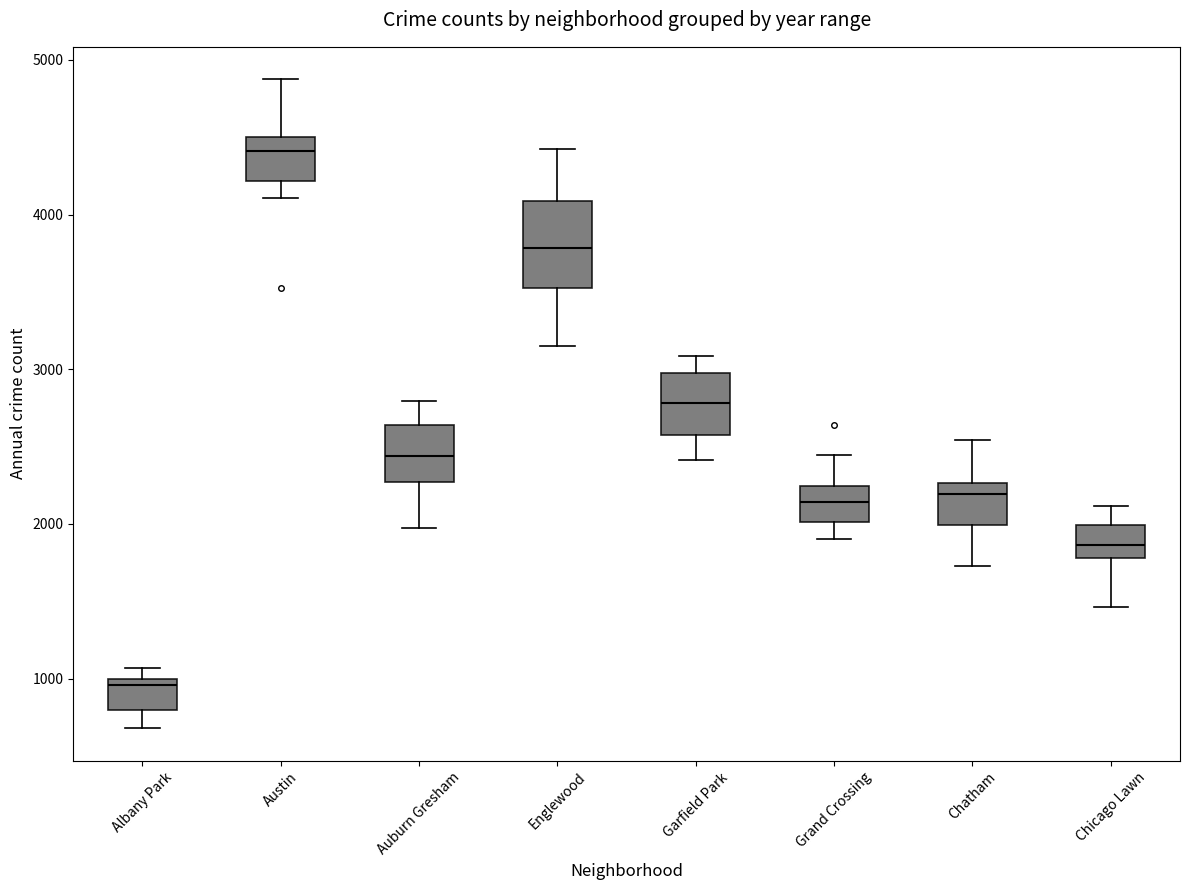

Reading left to right, read every box against the y-axis: the position of its median line, the range the box covers, and the ends of its whiskers. The values are not printed on the chart, so give them approximately, as read against the axis.

Albany Park: median 1000 (just below the box's upper edge), box 800 to 1000, whiskers 700 to 1100
Austin: median 4400, box 4200 to 4500, whiskers 4100 to 4900
Auburn Gresham: median 2400, box 2300 to 2600, whiskers 2000 to 2800
Englewood: median 3800, box 3500 to 4100, whiskers 3200 to 4400
Garfield Park: median 2800, box 2600 to 3000, whiskers 2400 to 3100
Grand Crossing: median 2100, box 2000 to 2200, whiskers 1900 to 2400
Chatham: median 2200, box 2000 to 2300, whiskers 1700 to 2500
Chicago Lawn: median 1900, box 1800 to 2000, whiskers 1500 to 2100